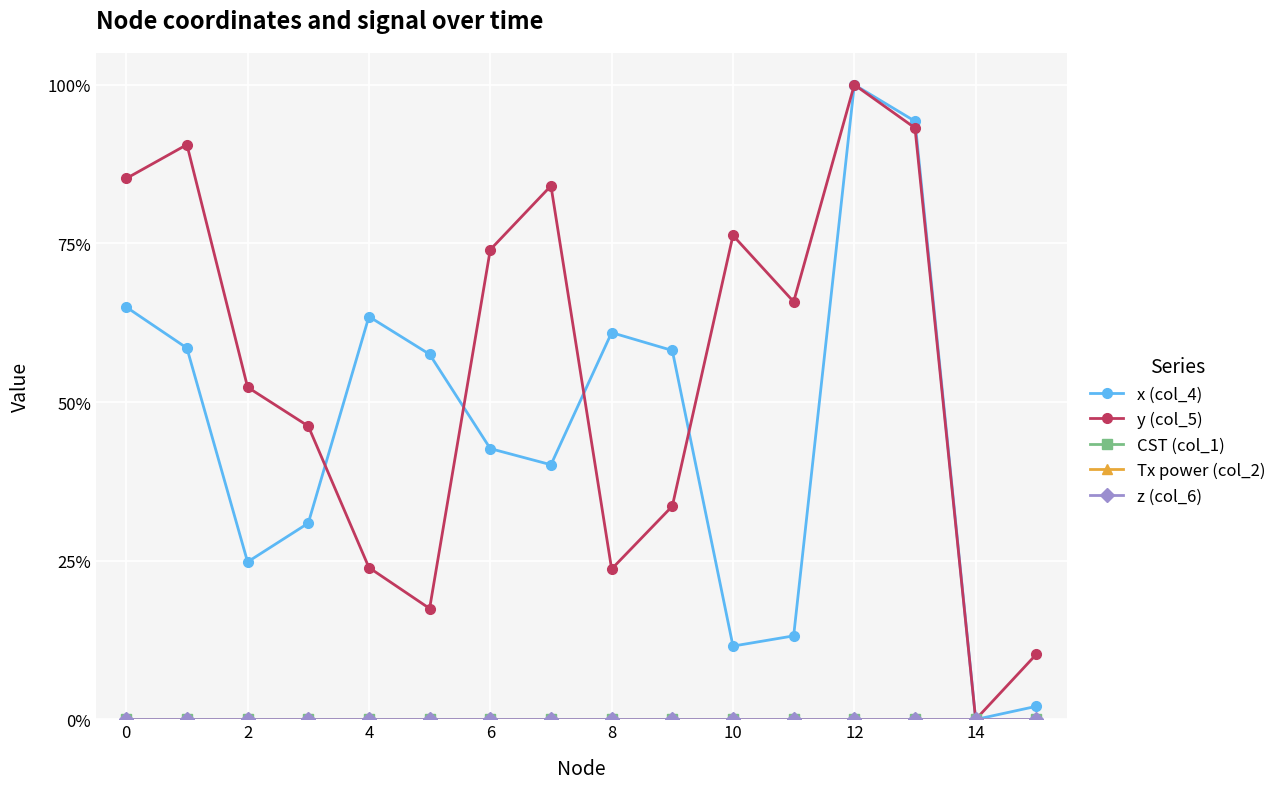

What is the difference between the maximum and minimum values in the x (col_4) series?

1.0